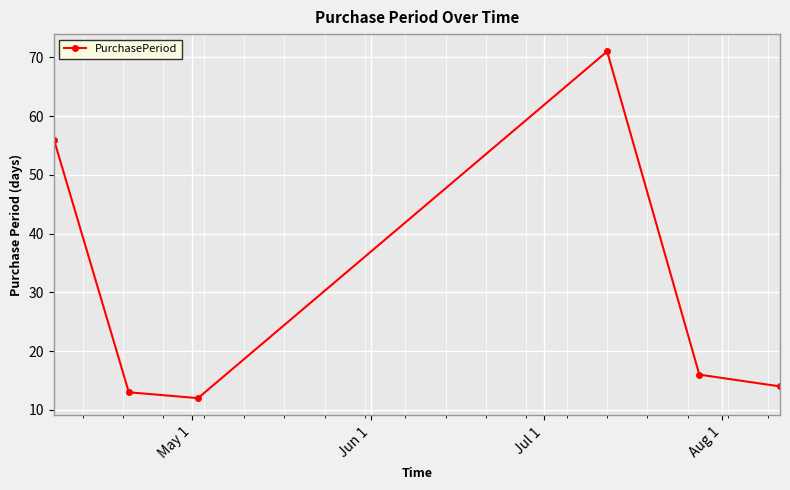

What is the maximum value shown in the chart?

71